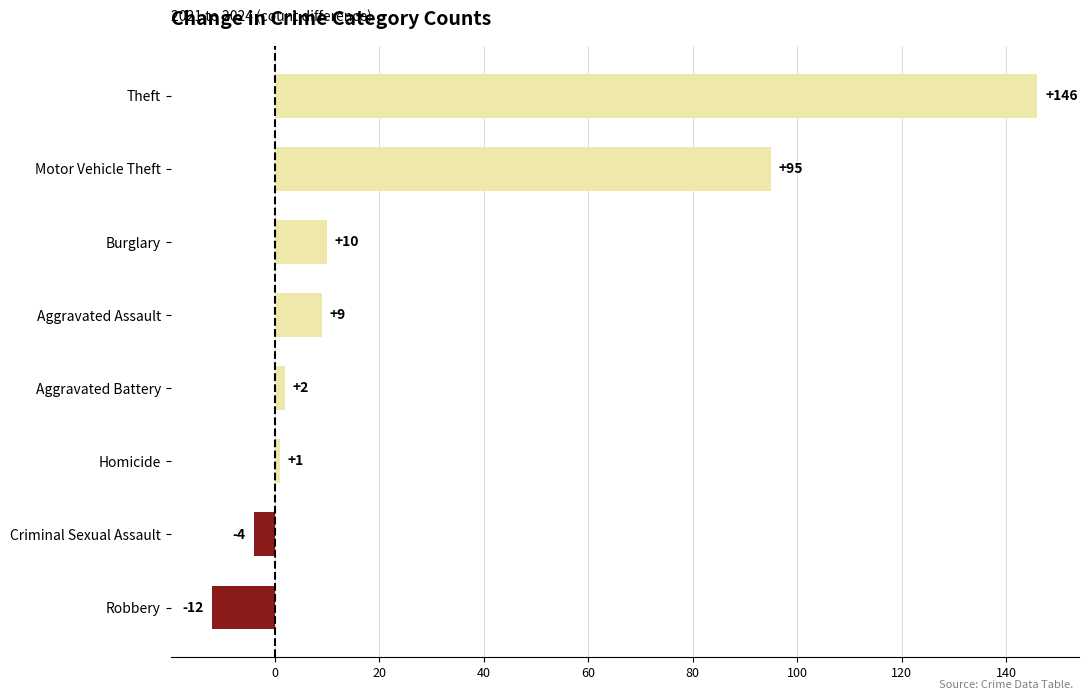

At which label is the value closest to 67?

Motor Vehicle Theft